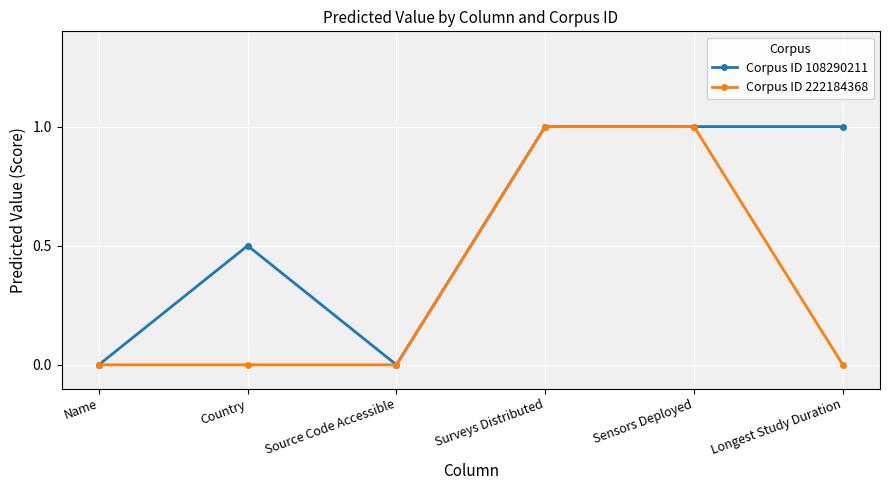

What is the maximum value shown in the chart?

1.0